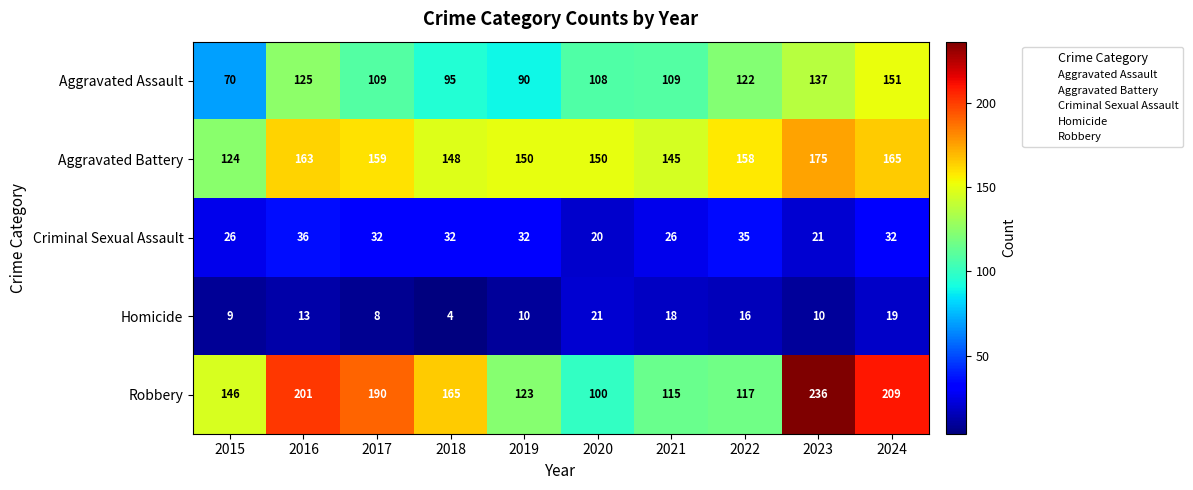

Is the value of Homicide at 2024 greater than the value of Criminal Sexual Assault at 2017?

No